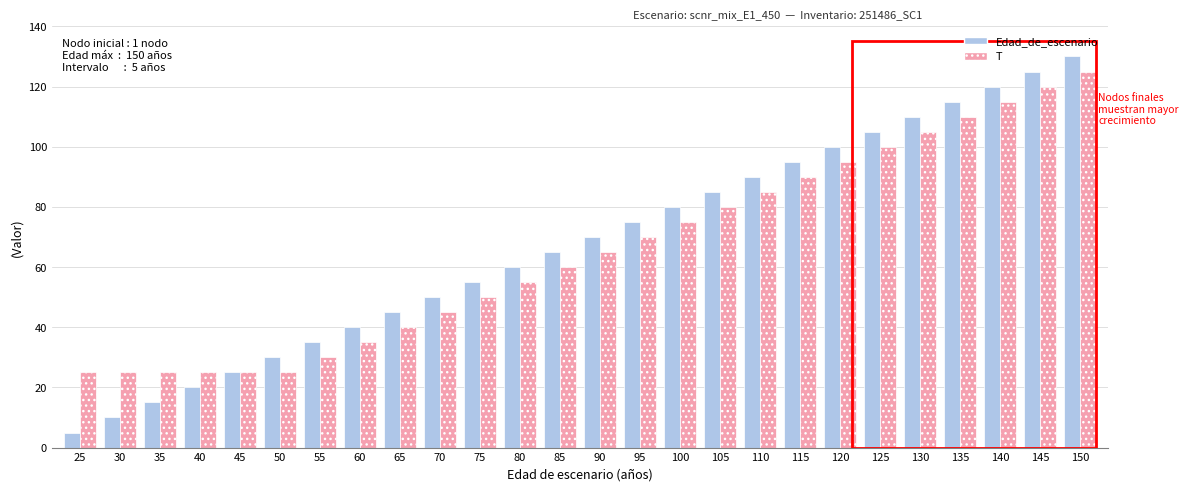

Is it true that T equals 35 at 60?

True